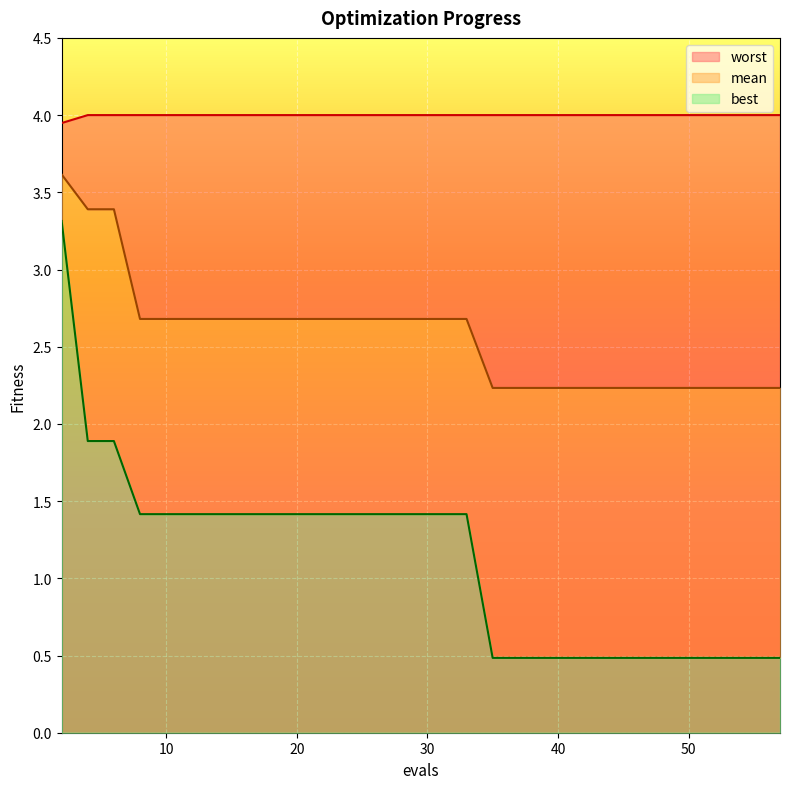

The best series shows 2.0 at 17. True or false?

False